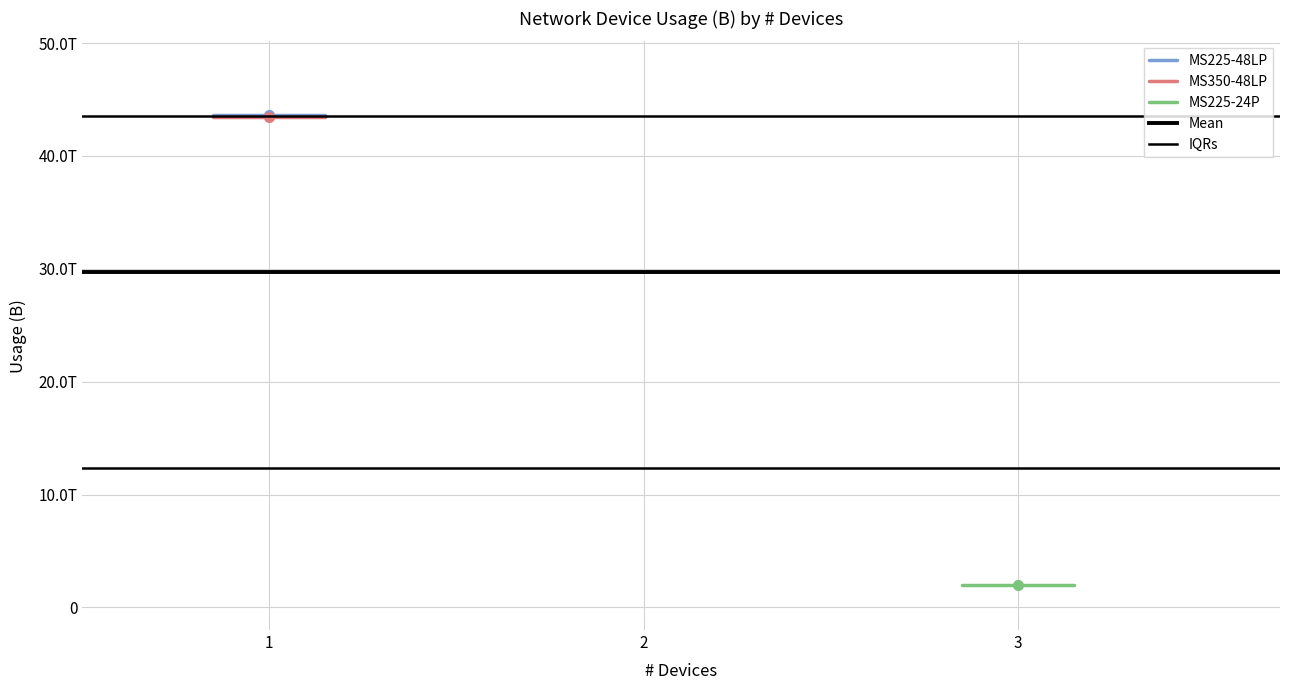

The MS225-48LP series shows 27770350881192.4 at 2. True or false?

False